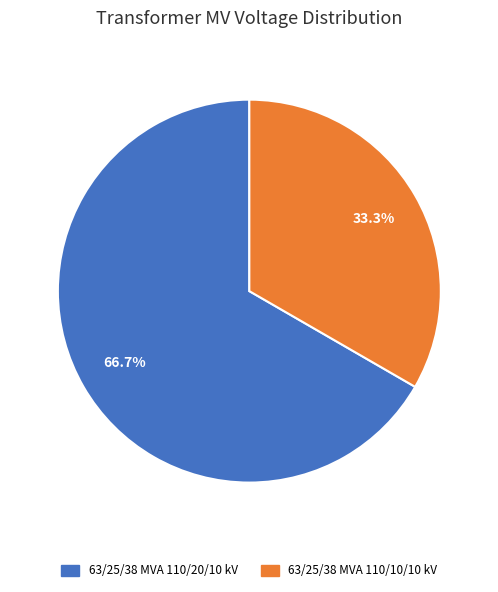

Count the number of slices in the pie.

2